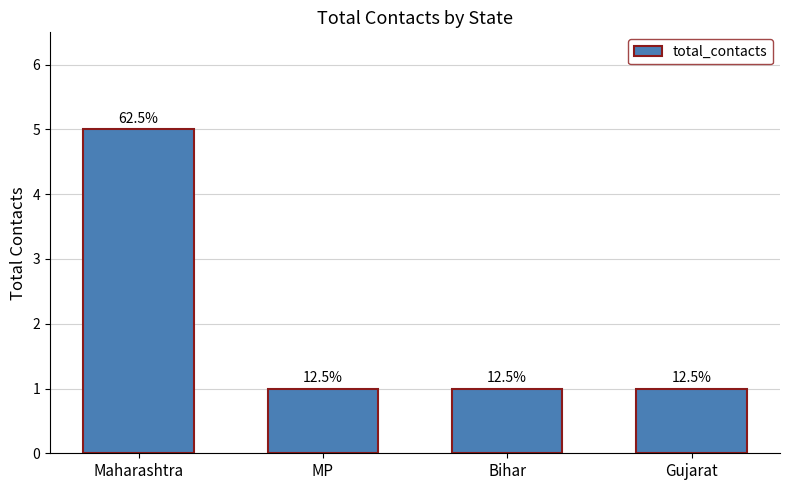

Are the bars grouped side by side (vs. stacked)?

No